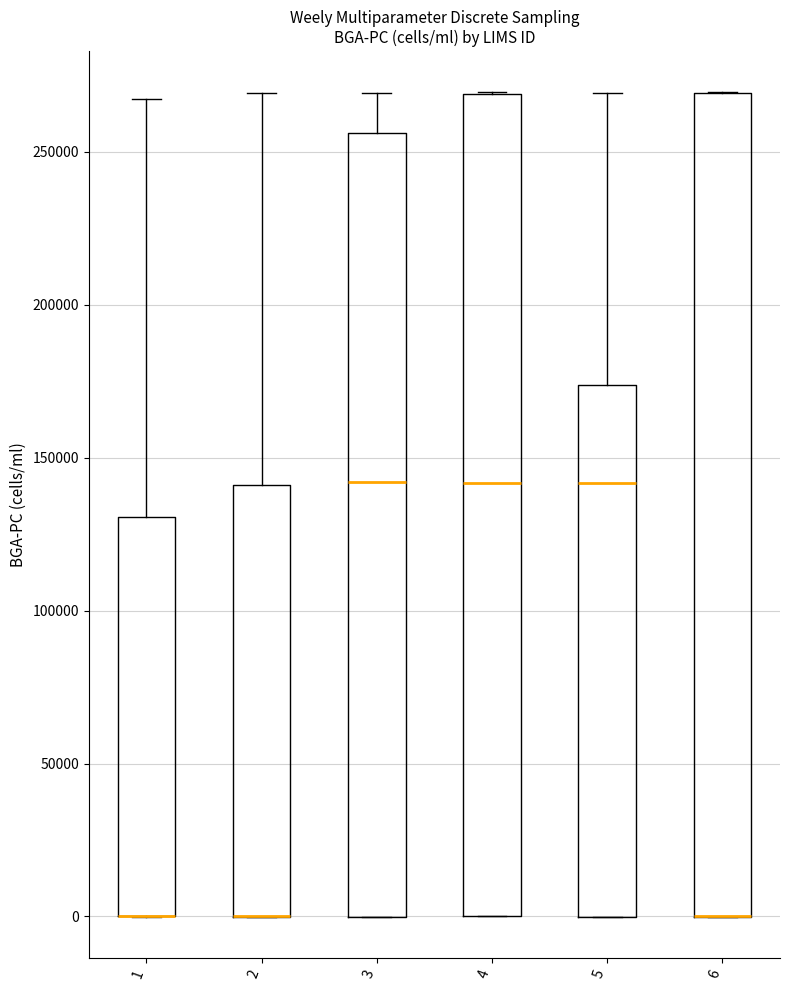

Reading left to right, read every box against the y-axis: the position of its median line, the range the box covers, and the ends of its whiskers. The values are not printed on the chart, so give them approximately, as read against the axis.

1: median 0 (drawn on the box's lower edge), box 0 to 130000, whiskers 0 to 265000
2: median 0 (drawn on the box's lower edge), box 0 to 140000, whiskers 0 to 270000
3: median 140000, box 0 to 255000, whiskers 0 to 270000
4: median 140000, box 0 to 270000, whiskers 0 to 270000
5: median 140000, box 0 to 175000, whiskers 0 to 270000
6: median 0 (drawn on the box's lower edge), box 0 to 270000, whiskers 0 to 270000